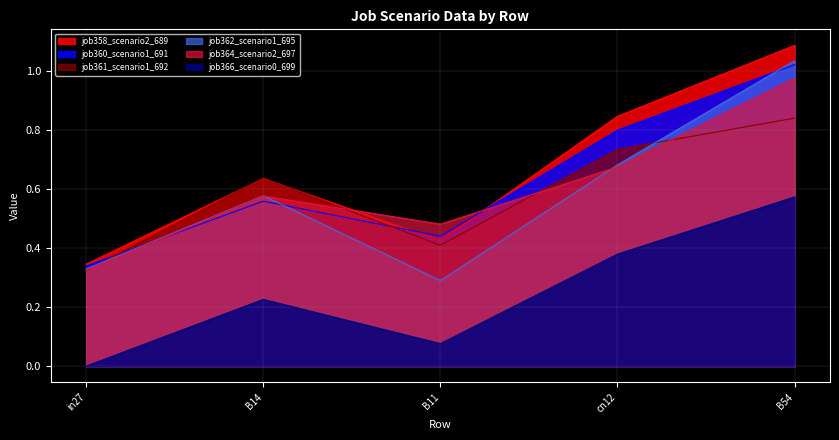

Count the number of categories in the chart.

5